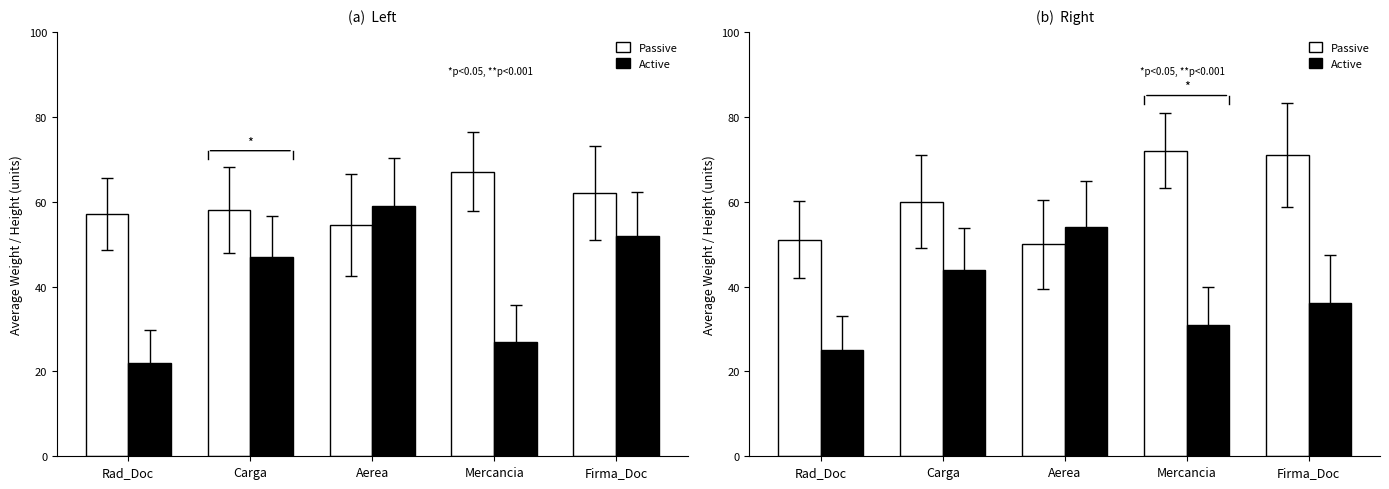

What is the value of the Passive bar at the 2nd from the left?

60